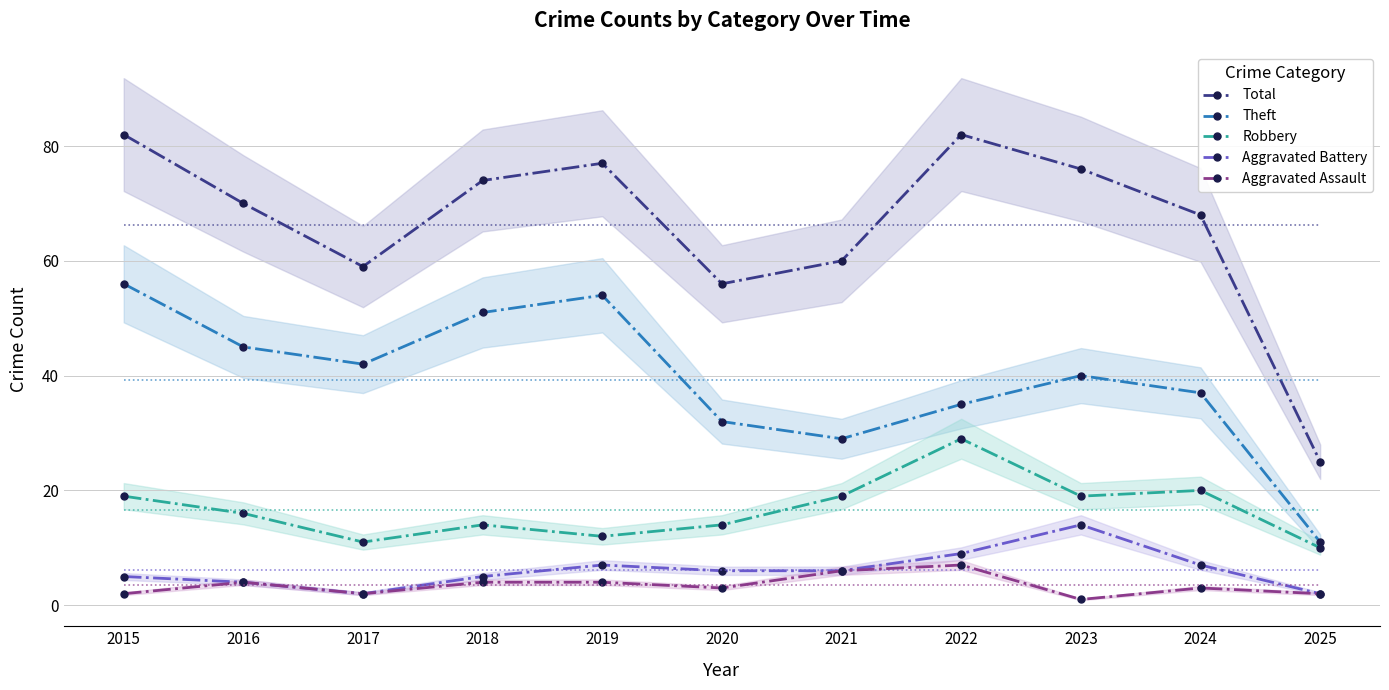

Is the value of Total at 2025 greater than the value of Aggravated Assault at 2016?

Yes